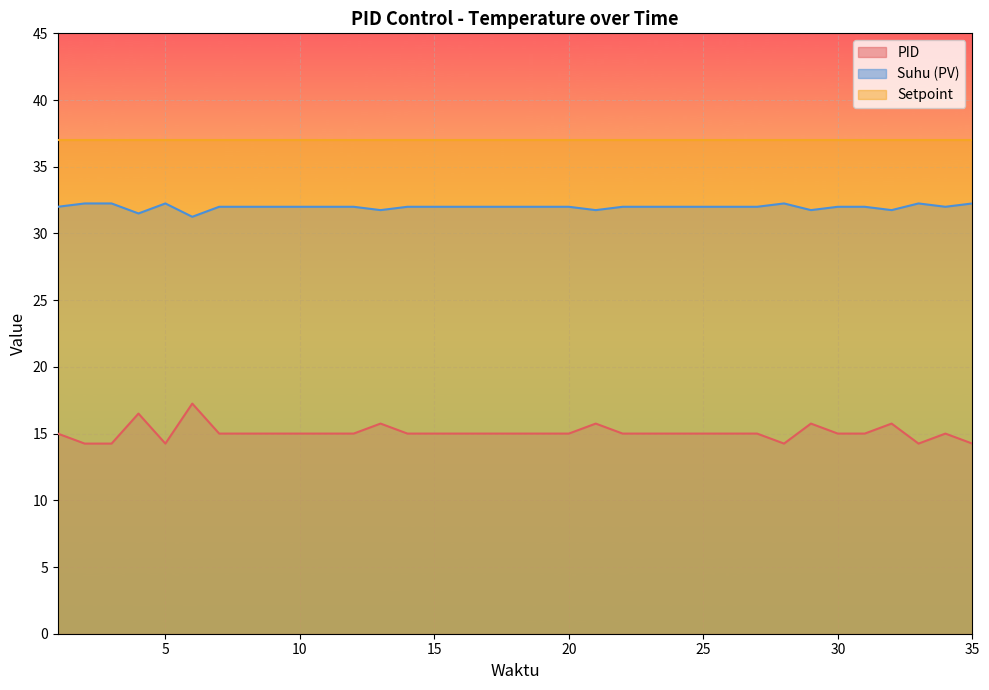

What is the smallest value displayed?

14.2